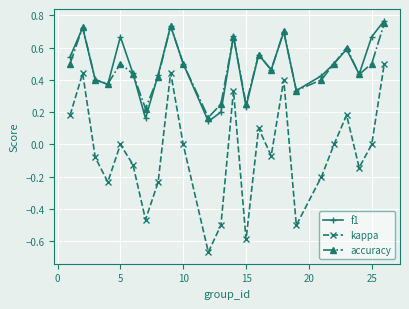

In kappa, how many points are lower than both neighbors (excluding endpoints)?

7